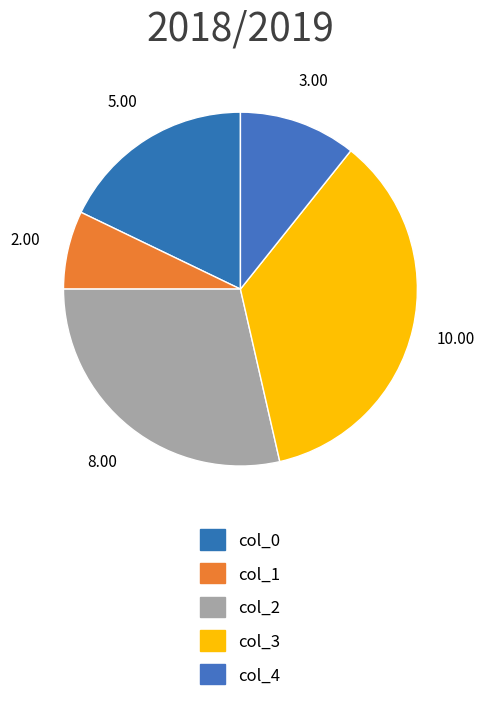

How much of the chart is everything except col_3?

64.3%